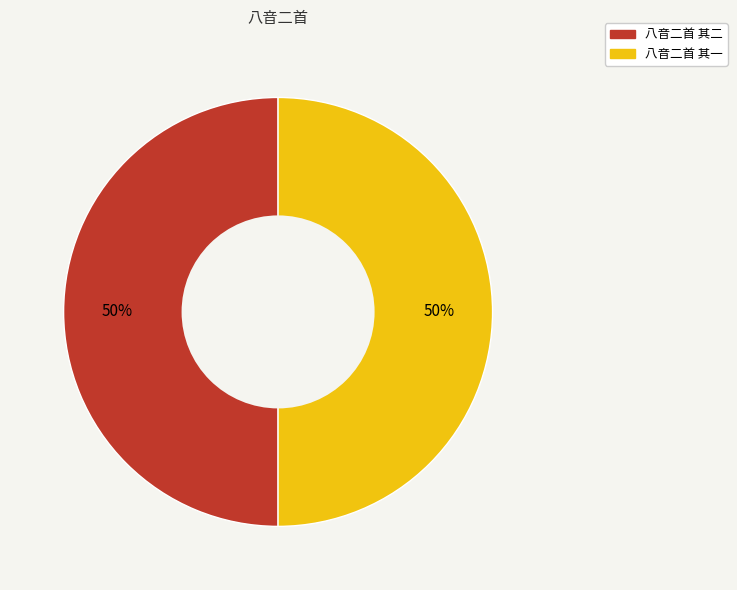

Count the number of slices in the pie.

2